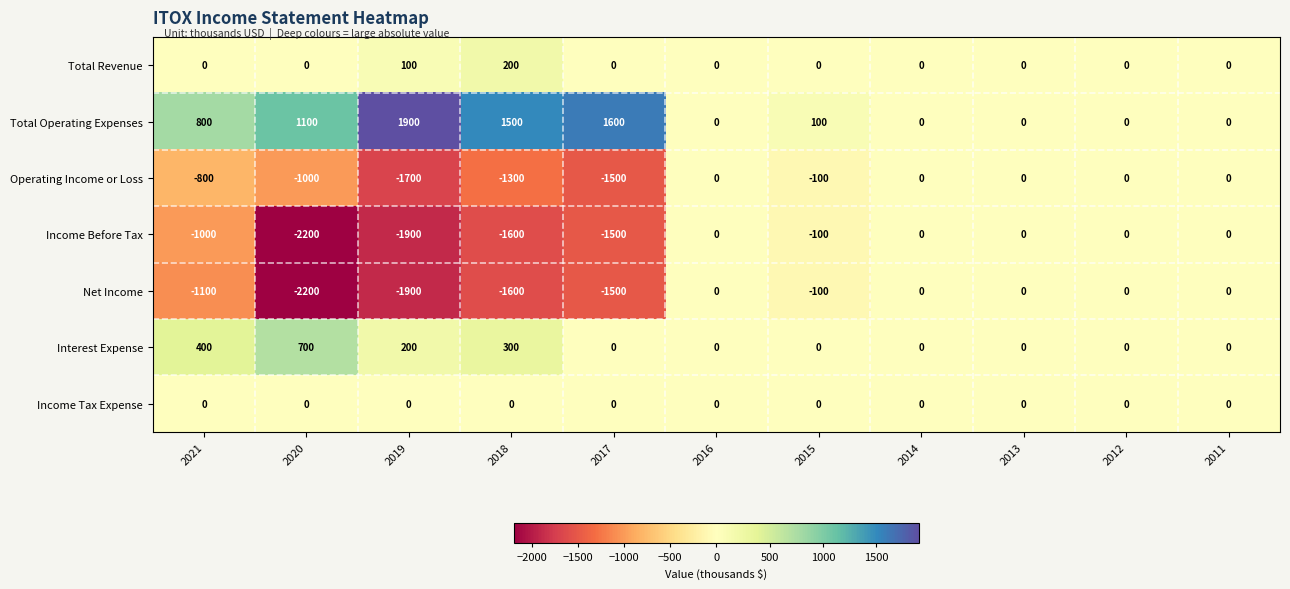

What is the sum of all Net Income values?

-8400